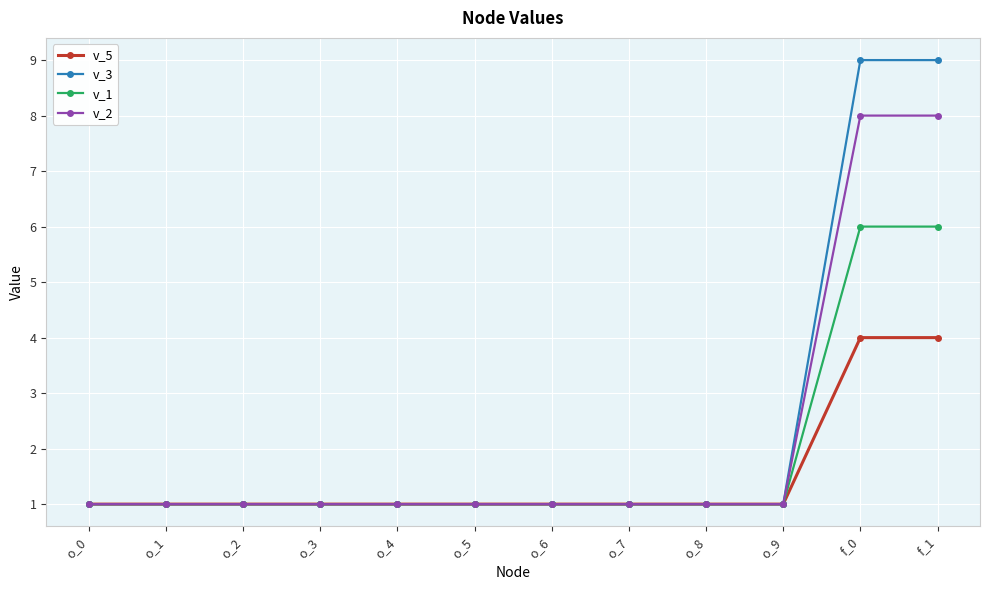

Is the value of v_1 at f_1 greater than the value of v_2 at o_9?

Yes